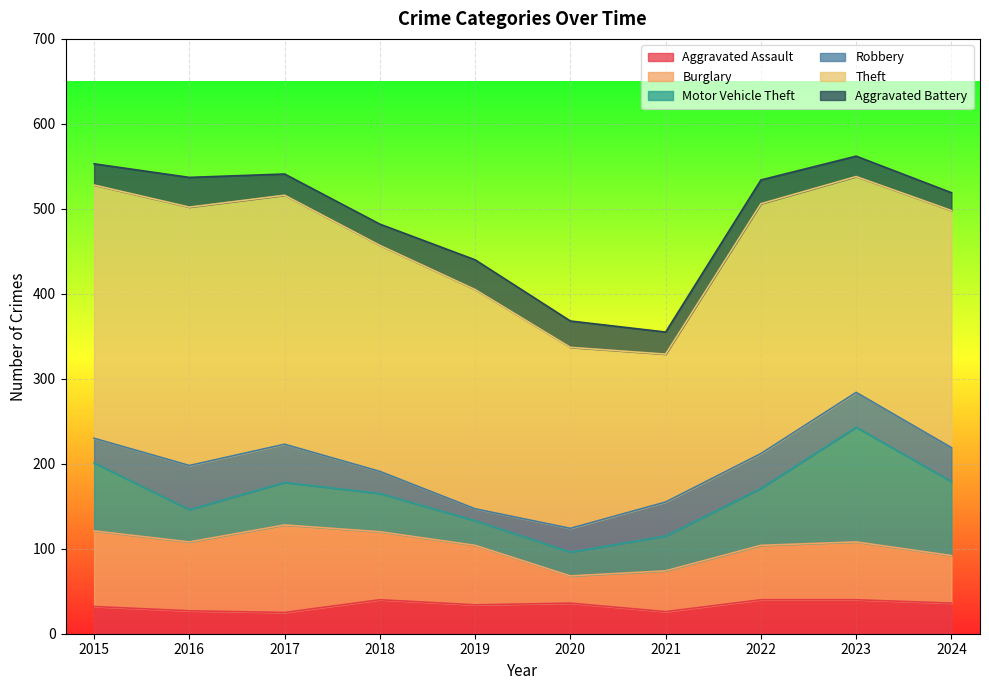

Reading right to left, what are all the values shown in this chart?

Aggravated Assault: 2024=36	2023=40	2022=40	2021=26	2020=36	2019=34	2018=40	2017=25	2016=27	2015=32
Burglary: 2024=56	2023=68	2022=64	2021=48	2020=32	2019=70	2018=80	2017=103	2016=81	2015=89
Motor Vehicle Theft: 2024=87	2023=135	2022=67	2021=41	2020=28	2019=29	2018=45	2017=50	2016=38	2015=80
Robbery: 2024=40	2023=41	2022=41	2021=40	2020=28	2019=14	2018=26	2017=45	2016=52	2015=29
Theft: 2024=279	2023=254	2022=294	2021=174	2020=213	2019=258	2018=266	2017=293	2016=304	2015=298
Aggravated Battery: 2024=21	2023=24	2022=28	2021=26	2020=31	2019=35	2018=25	2017=25	2016=35	2015=25